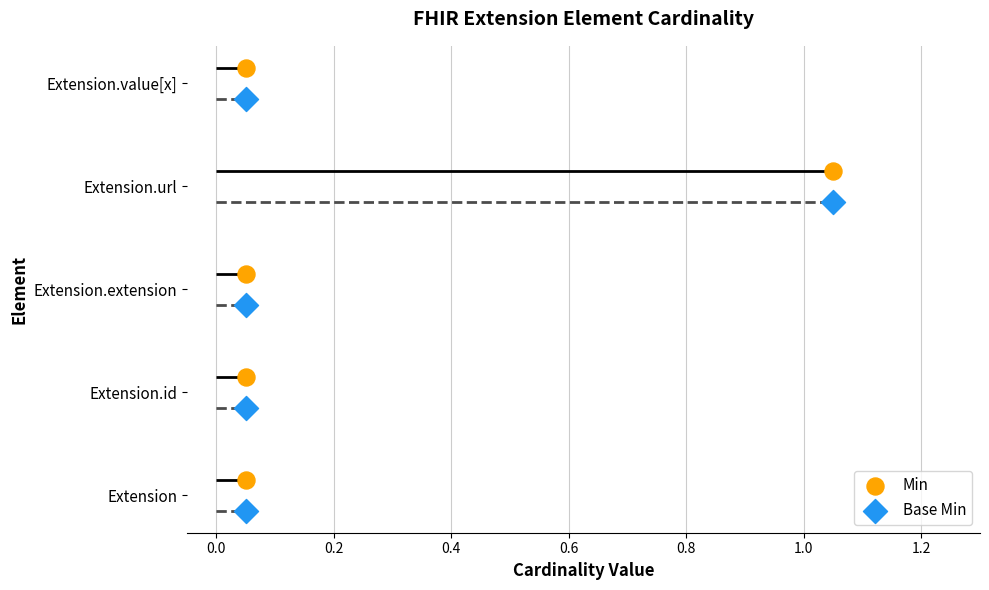

Which series reaches the maximum Y coordinate?

Min